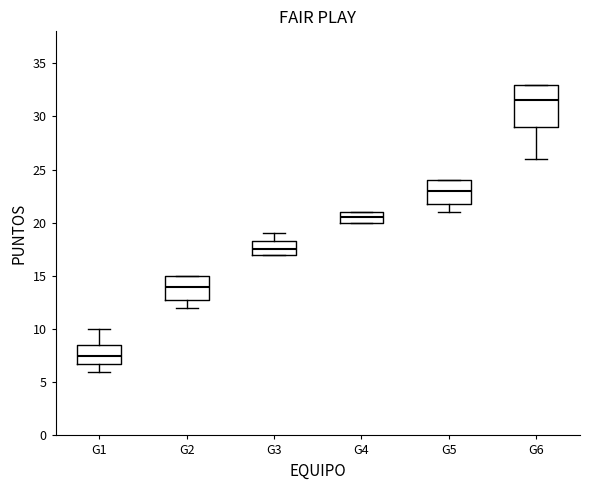

Which box is the tallest, from its lower edge to its upper edge?

G6